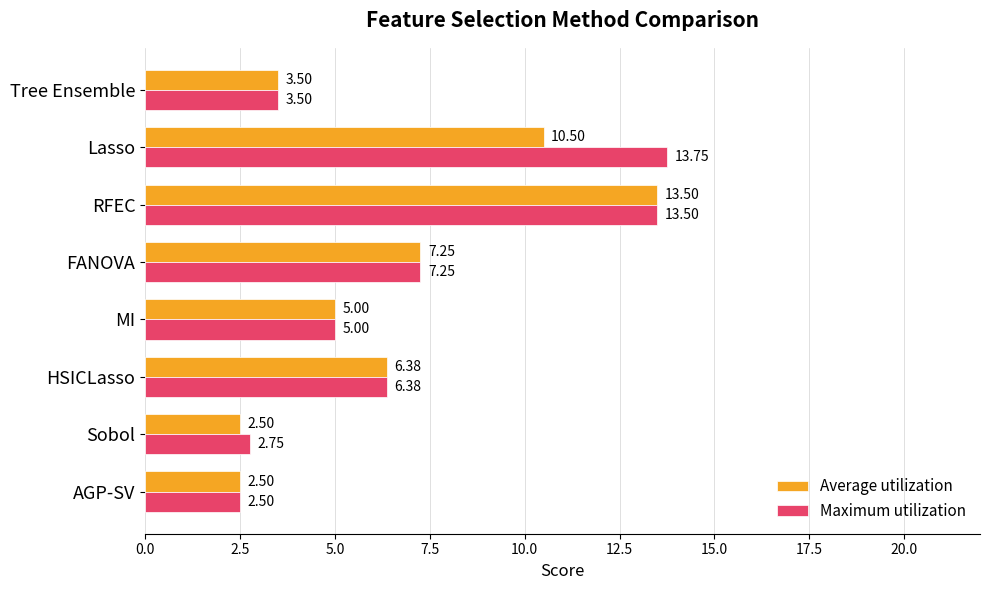

Rank the series by their maximum value, from lowest to highest.

Average utilization, Maximum utilization